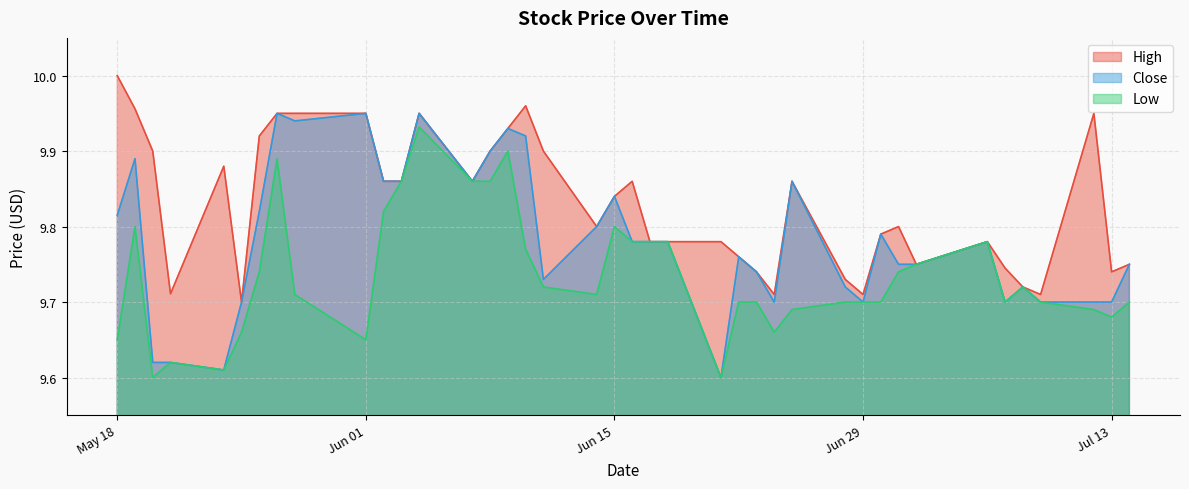

Reading left to right, extract all data points from this chart.

High: 10.0	10.0	9.9	9.7	9.9	9.7	9.9	9.9	9.9	9.9	9.9	9.9	9.9	9.9	9.9	9.9	10.0	9.9	9.8	9.8	9.9	9.8	9.8	9.8	9.8	9.7	9.7	9.9	9.7	9.7	9.8	9.8	9.8	9.8	9.7	9.7	9.7	9.9	9.7	9.8
Low: 9.6	9.8	9.6	9.6	9.6	9.7	9.7	9.9	9.7	9.6	9.8	9.9	9.9	9.9	9.9	9.9	9.8	9.7	9.7	9.8	9.8	9.8	9.8	9.6	9.7	9.7	9.7	9.7	9.7	9.7	9.7	9.7	9.8	9.8	9.7	9.7	9.7	9.7	9.7	9.7
Close: 9.8	9.9	9.6	9.6	9.6	9.7	9.8	9.9	9.9	9.9	9.9	9.9	9.9	9.9	9.9	9.9	9.9	9.7	9.8	9.8	9.8	9.8	9.8	9.6	9.8	9.7	9.7	9.9	9.7	9.7	9.8	9.8	9.8	9.8	9.7	9.7	9.7	9.7	9.7	9.8